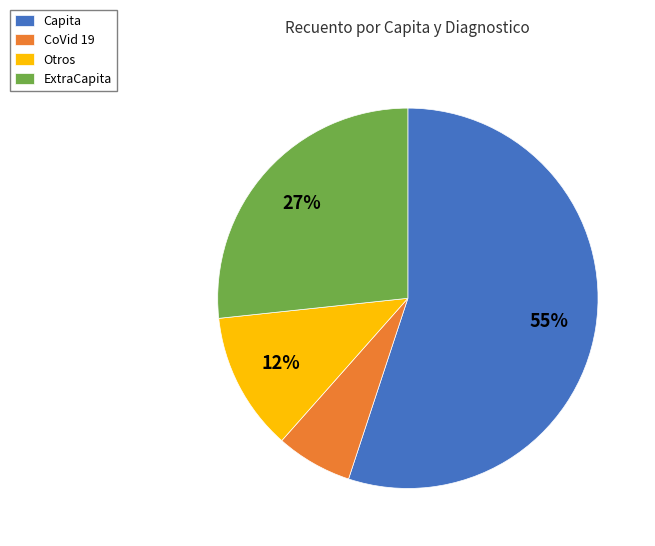

True or false: Capita accounts for 55% of the total.

True